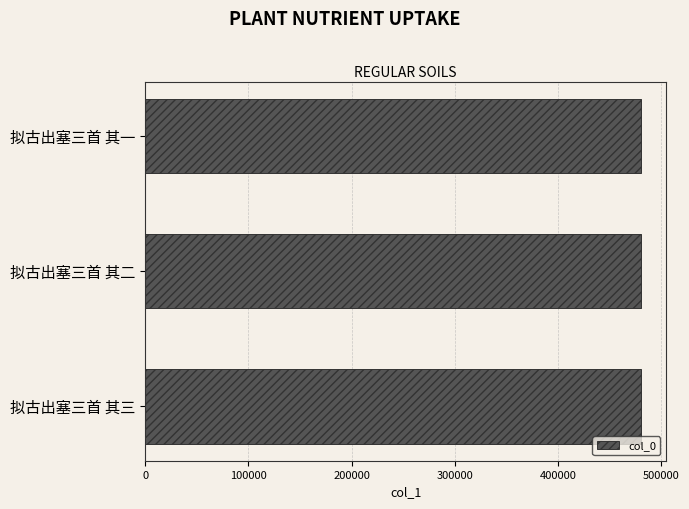

What is the average value?

480535